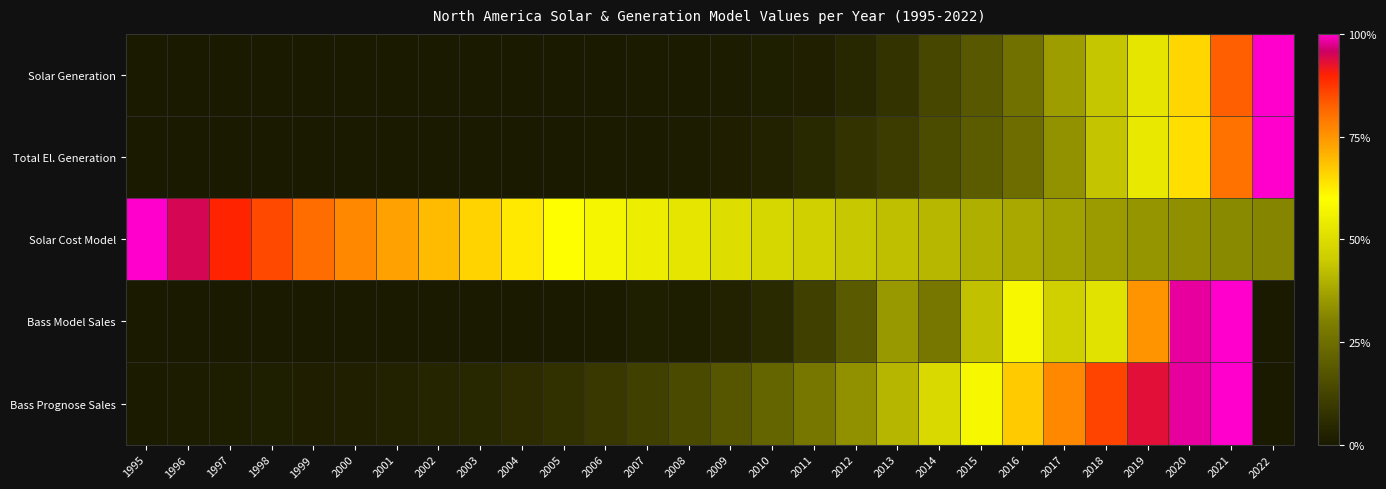

What is the total value across all series at 2021?

3.9